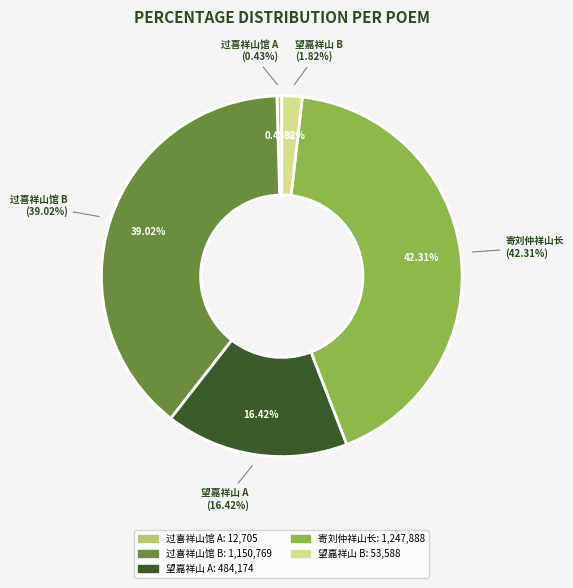

What is the largest slice in the pie chart?

寄刘仲祥山长